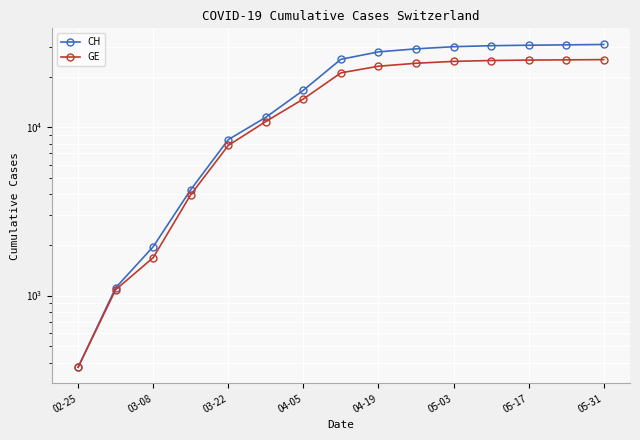

Which series has the widest spread of values?

CH